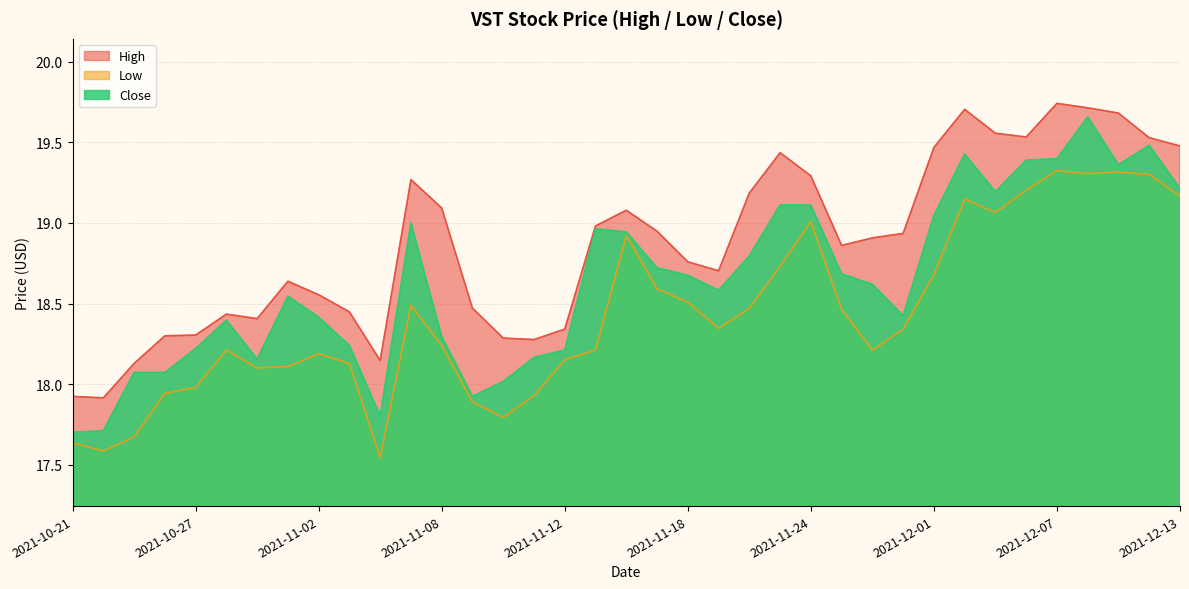

Between 2021-11-16 and 2021-11-22, which is larger?

2021-11-22